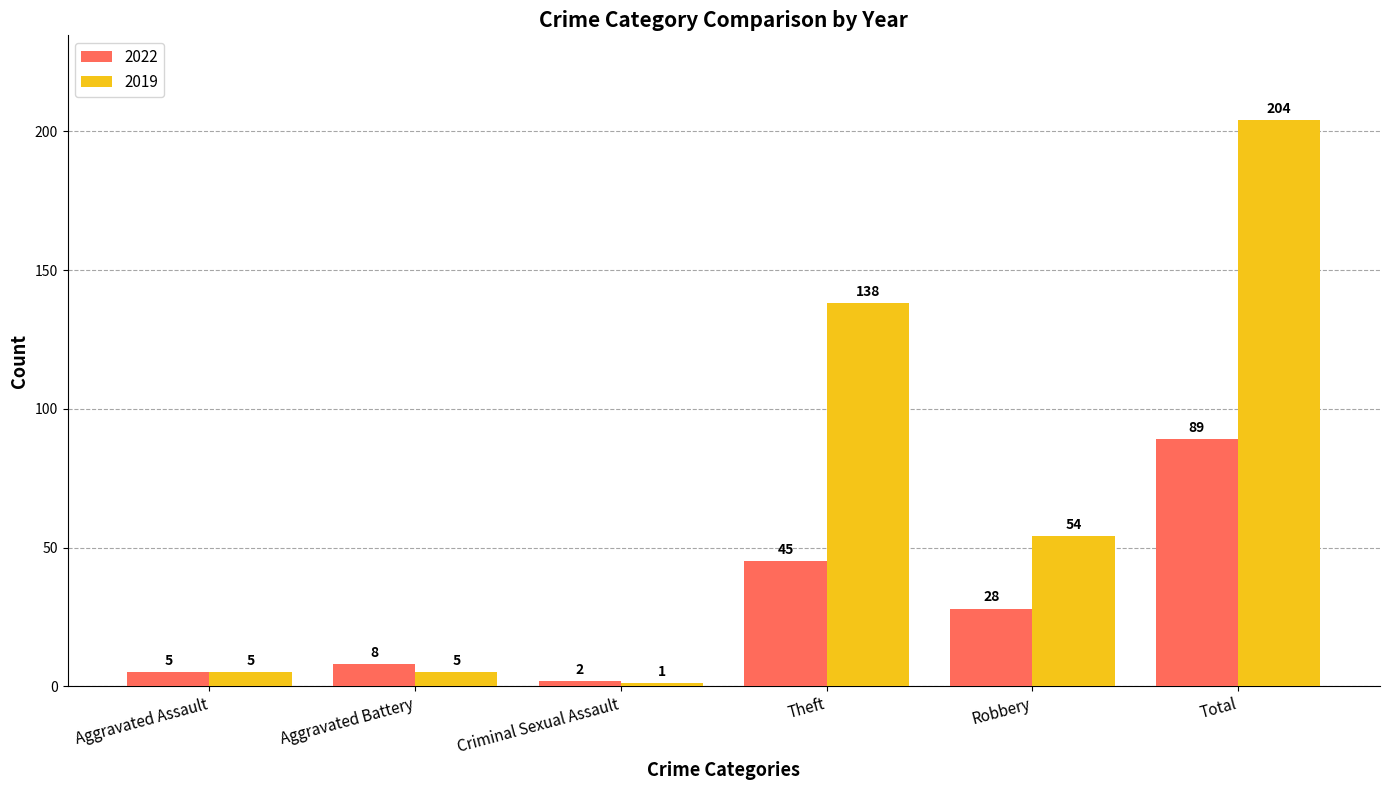

What is the sum of all 2022 values?

177